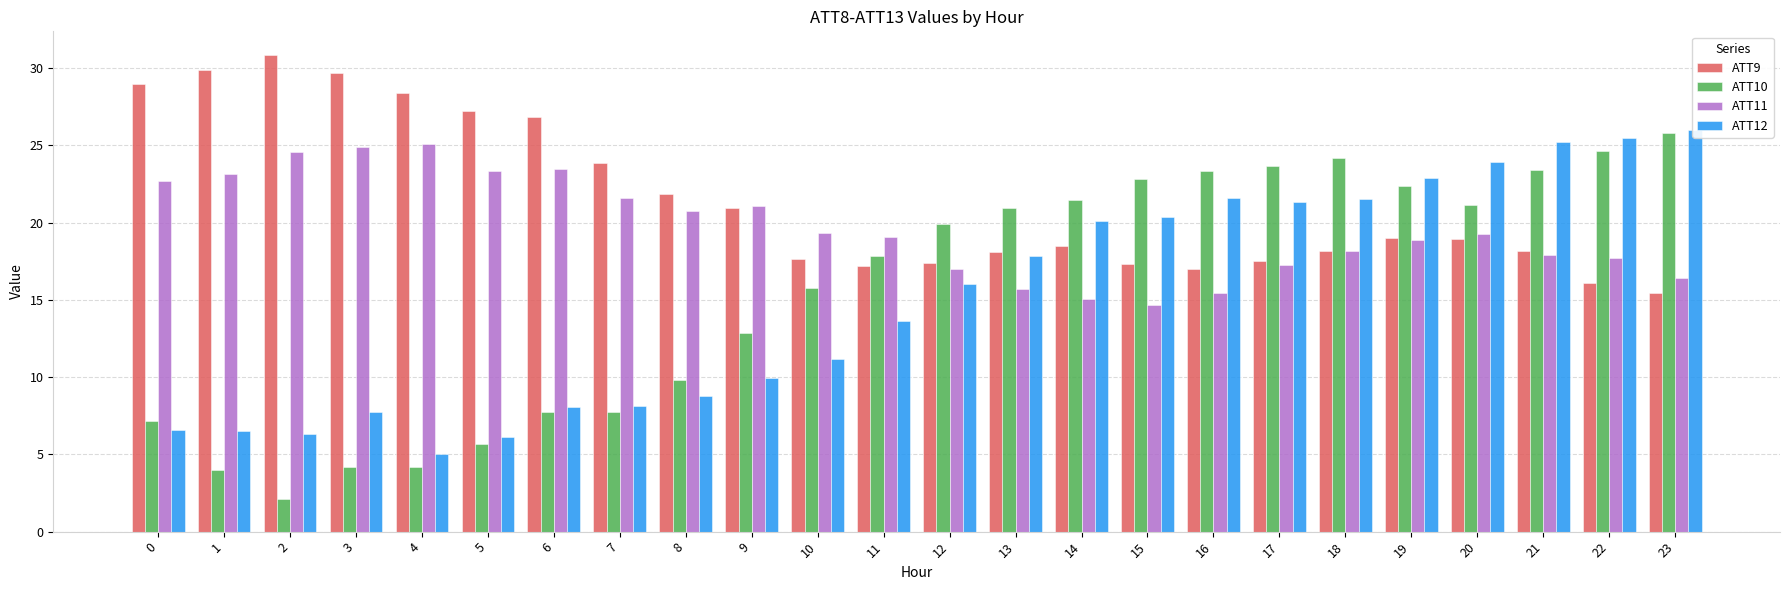

What is the sum of all ATT10 values?

372.6